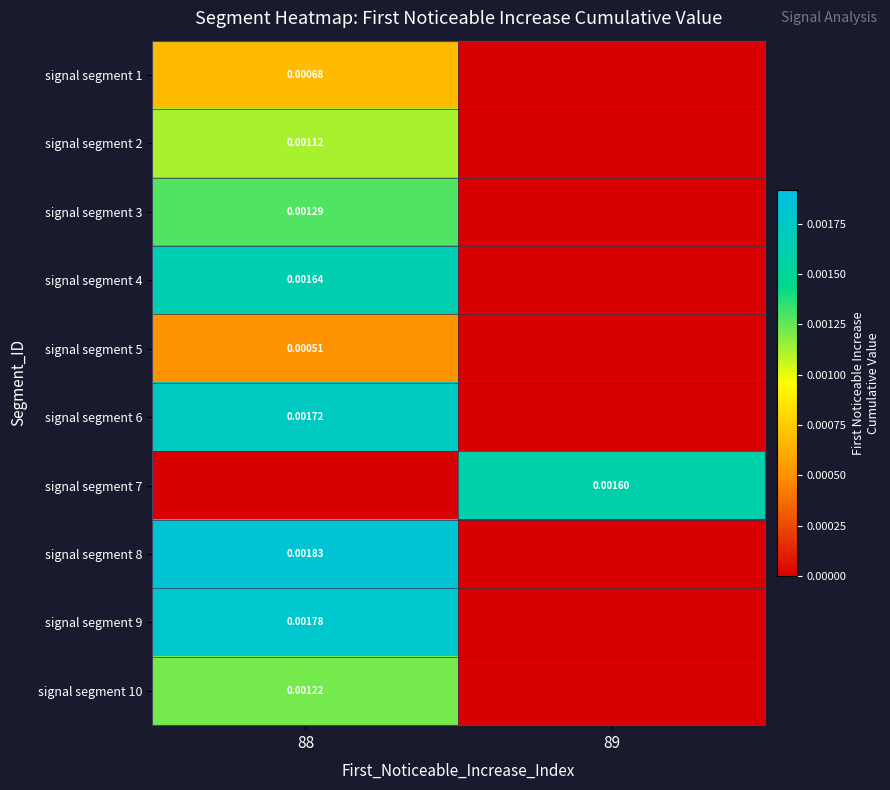

Is the value of signal segment 5 at 88 greater than the value of signal segment 2 at 88?

No